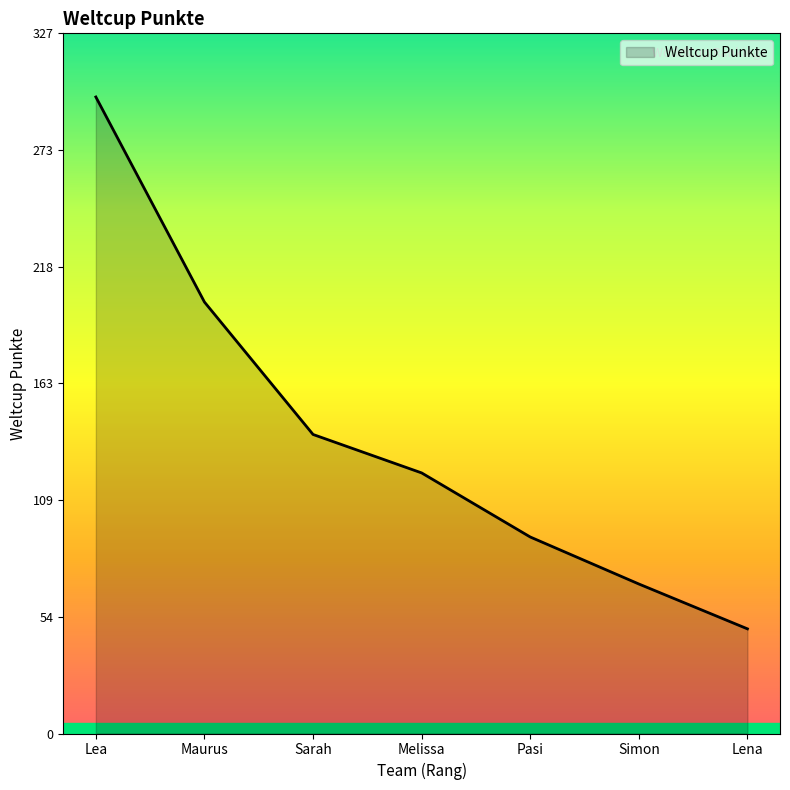

What is the average value?

139